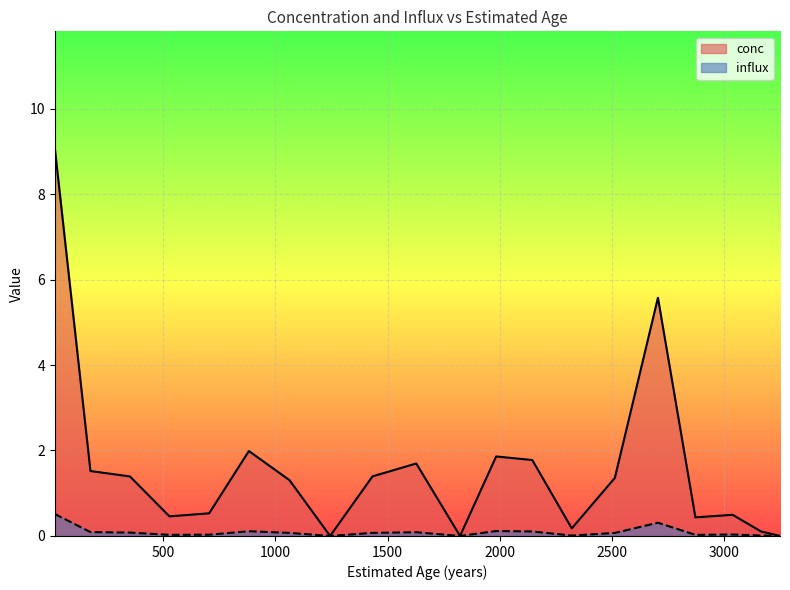

Reading left to right, list all the values displayed in this chart.

conc: 17=9.1	176=1.5	352=1.4	528=0.5	705=0.5	882=2.0	1063=1.3	1244=0.0	1433=1.4	1628=1.7	1823=0.0	1984=1.9	2145=1.8	2321=0.2	2513=1.4	2705=5.6	2872=0.4	3038=0.5	3164=0.1	3249=0.0
influx: 17=0.5	176=0.1	352=0.1	528=0.0	705=0.0	882=0.1	1063=0.1	1244=0.0	1433=0.1	1628=0.1	1823=0.0	1984=0.1	2145=0.1	2321=0.0	2513=0.1	2705=0.3	2872=0.0	3038=0.0	3164=0.0	3249=0.0